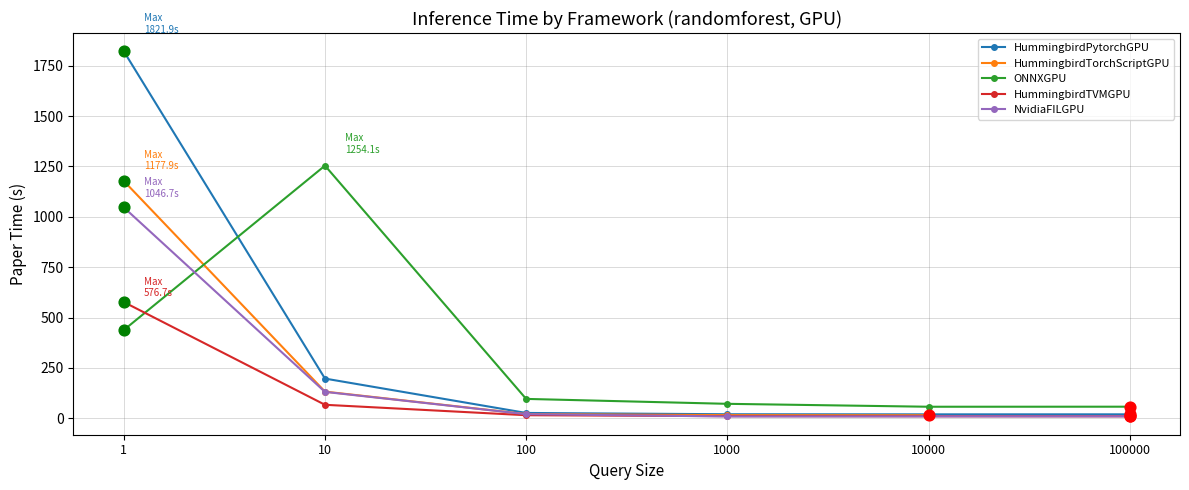

Which series contains the highest Y value?

HummingbirdPytorchGPU